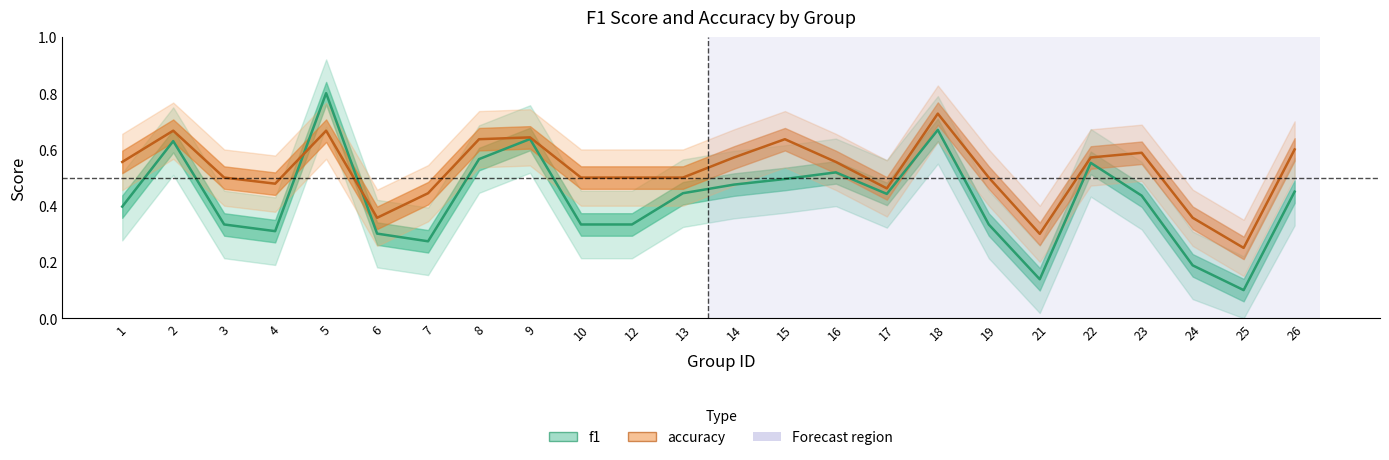

Where is the first local minimum for accuracy?

4